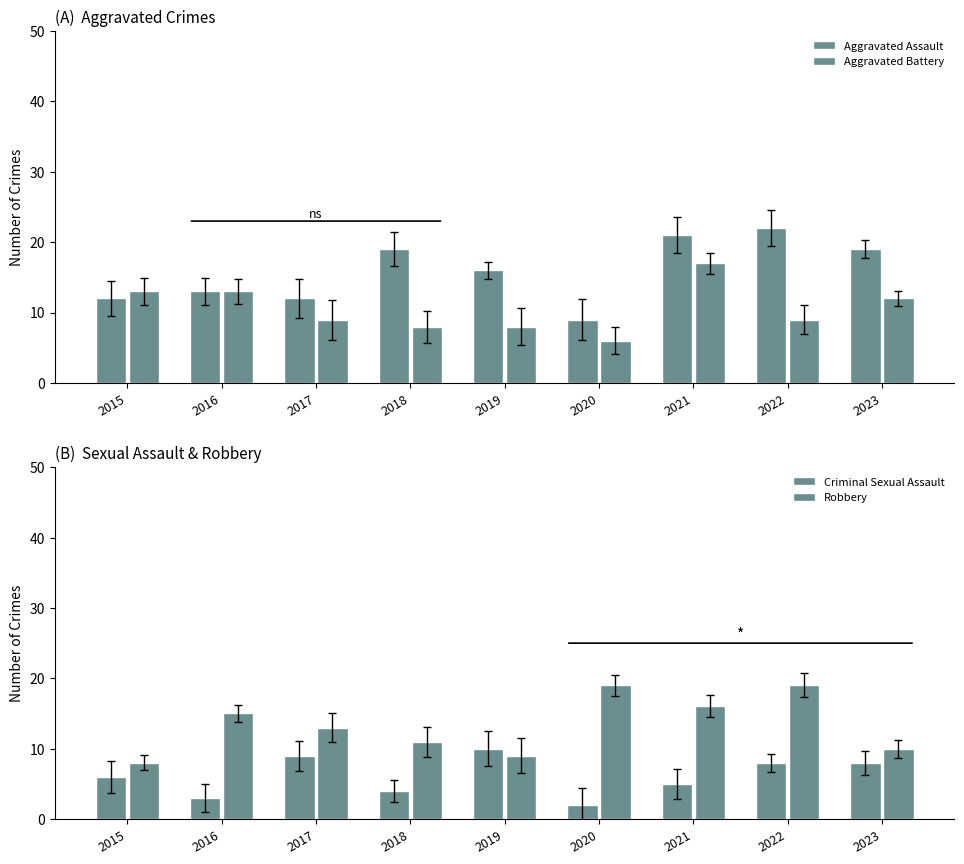

Where is Robbery nearest to the value 13?

2017